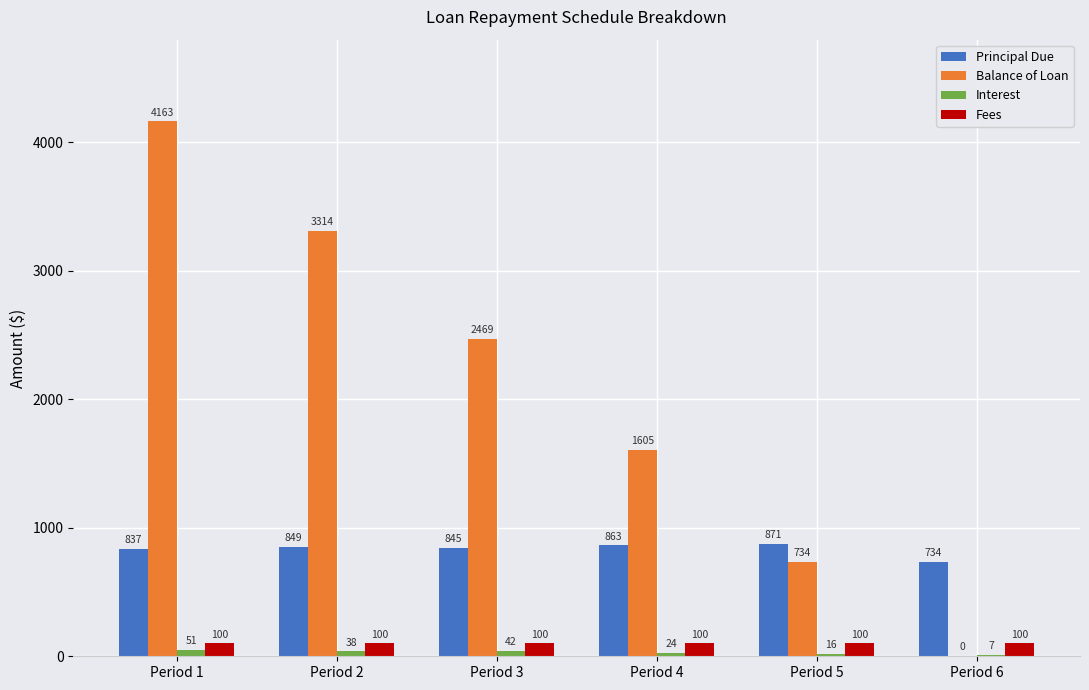

True or false: Balance of Loan has a value of 2627.3 at Period 4.

False